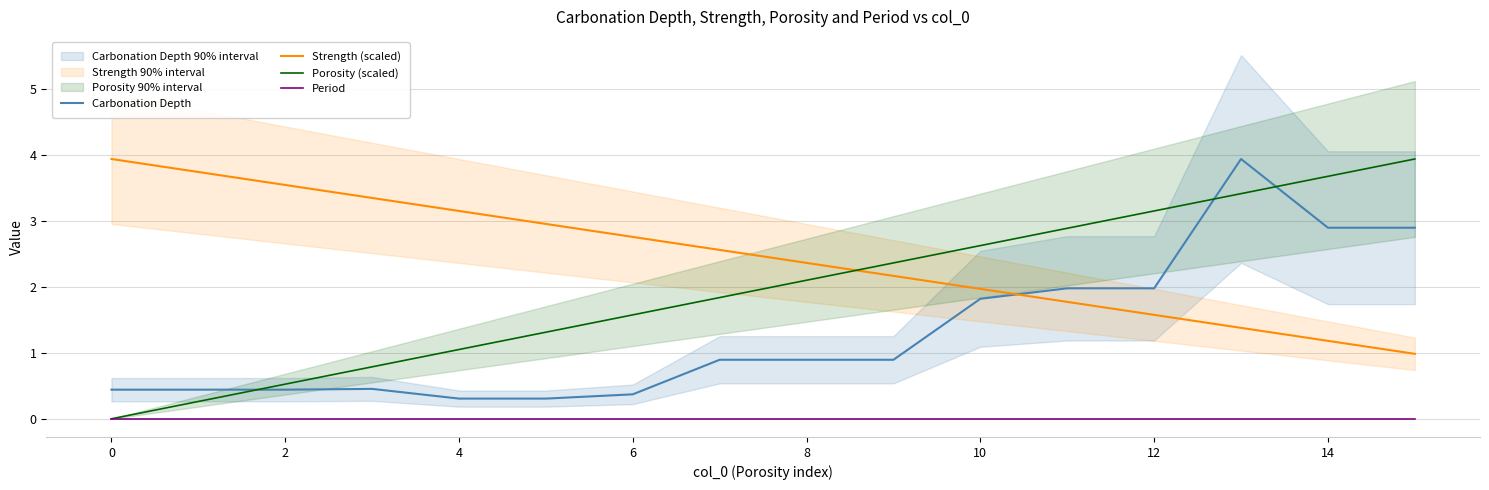

At which category is the sum across all series the highest?

13